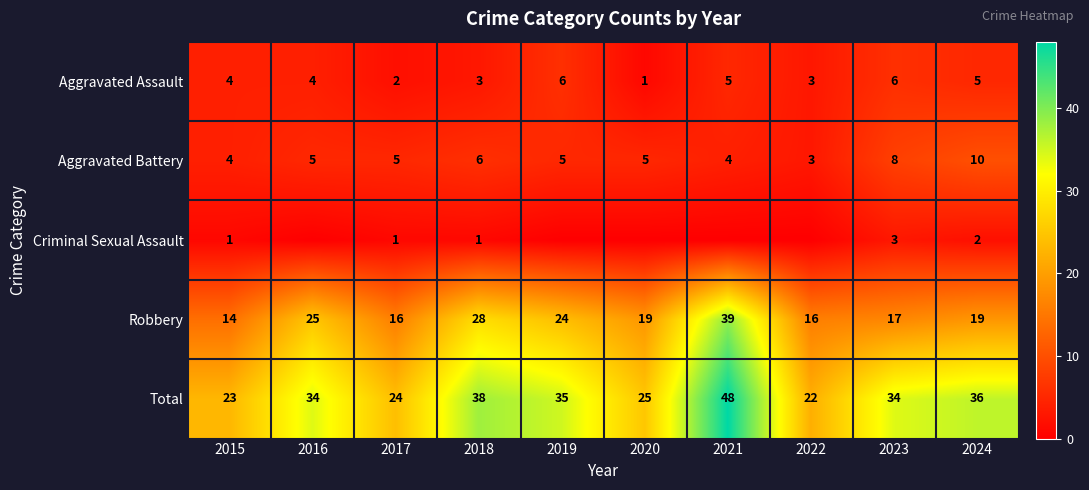

At which category is the sum across all series the highest?

2021